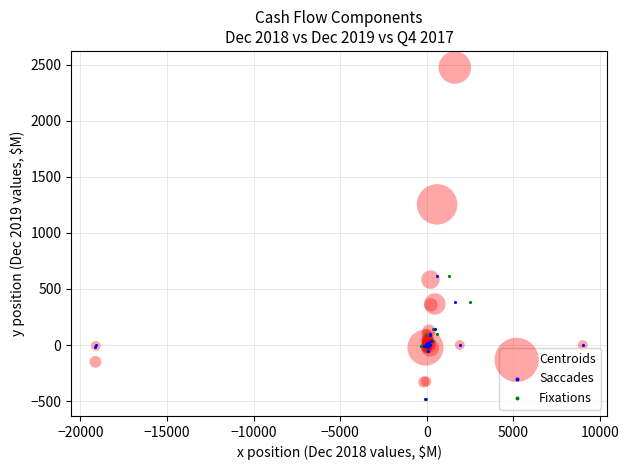

Which series has the largest Y range (max minus min)?

Centroids